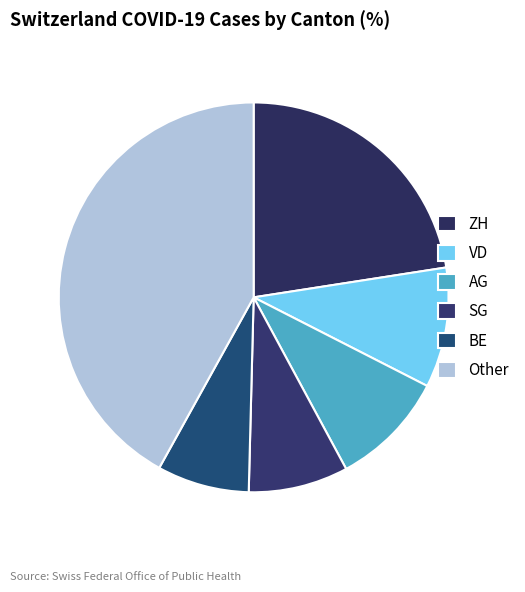

How many segments does this pie chart have?

6